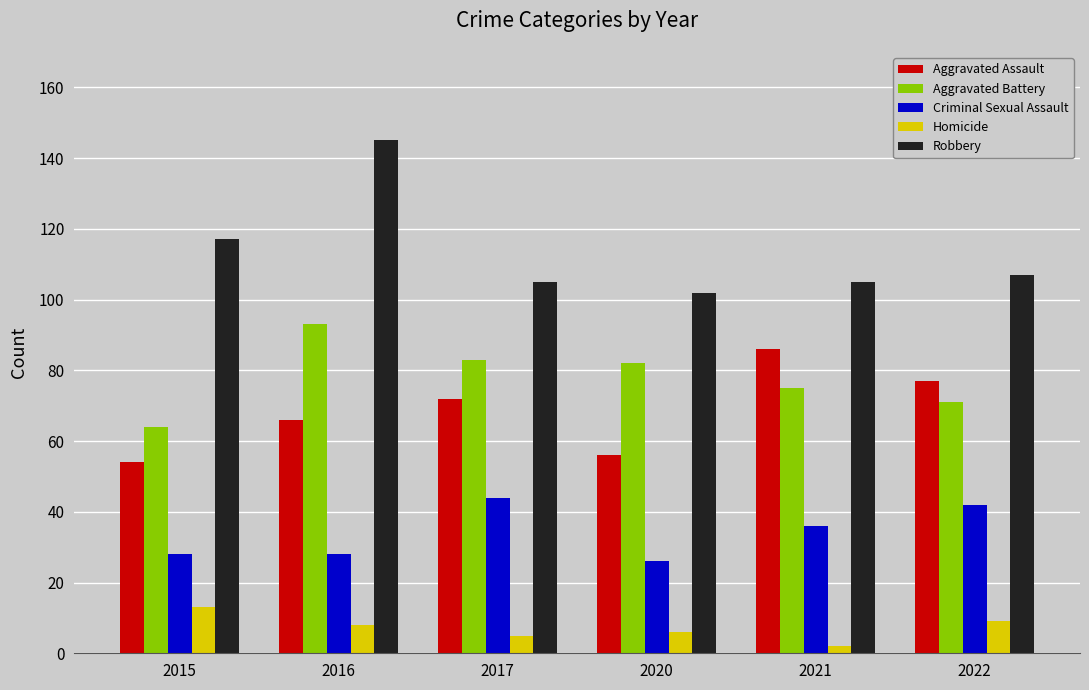

What is the minimum value shown in the chart?

2